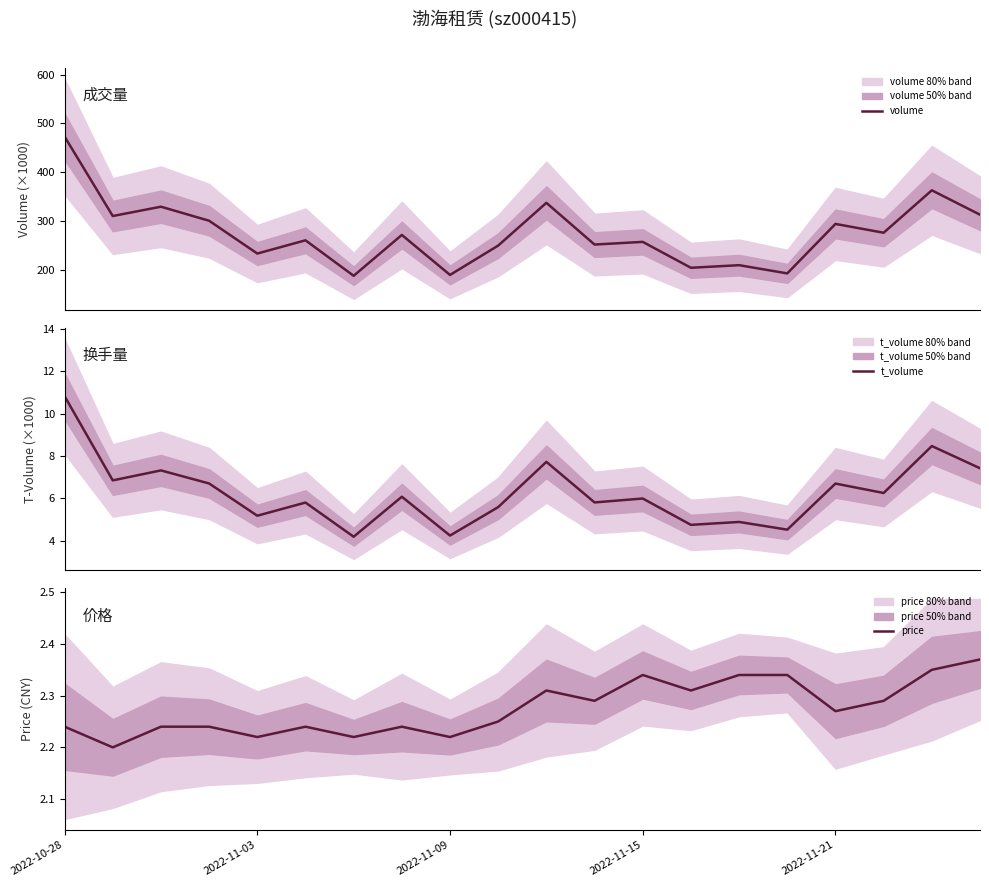

At how many categories does at least one series exceed 66?

20